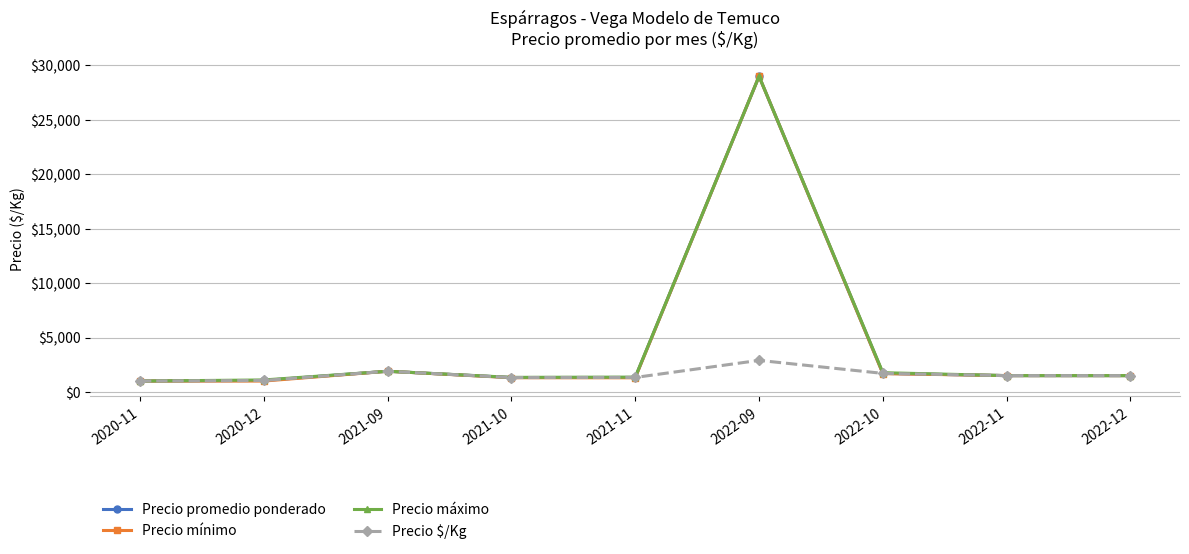

Read the Precio $/Kg value at 2022-11, to the nearest 100.

1500